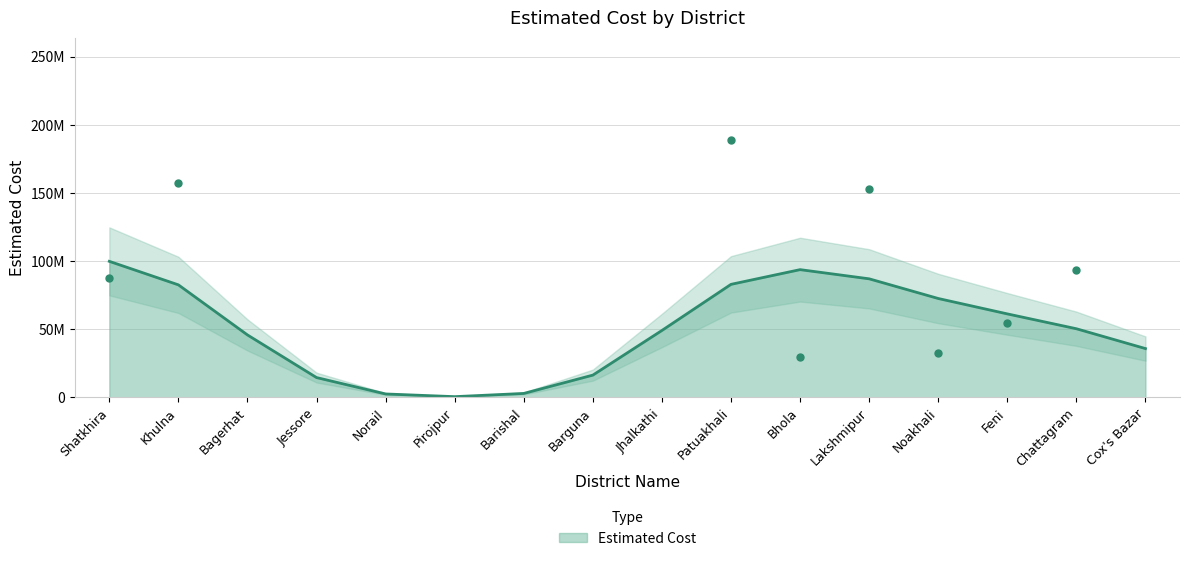

Between Norail and Feni, which is larger?

Feni